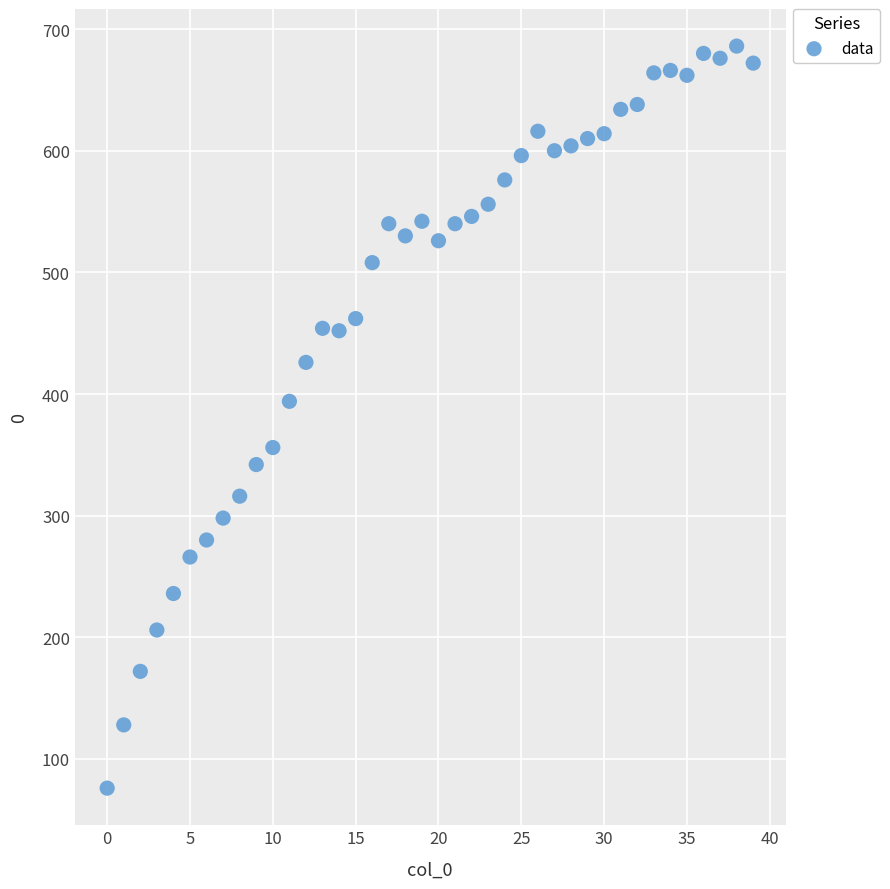

What is the range of Y values (max minus min)?

610